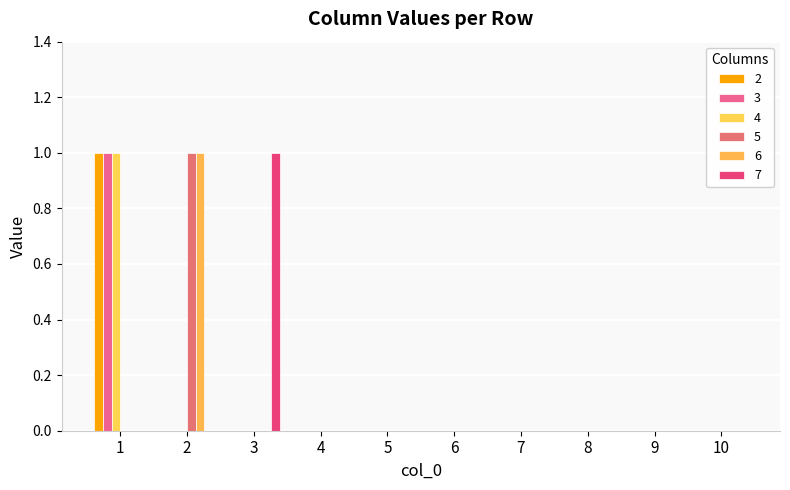

True or false: 7 has a value of 1 at 6.

False